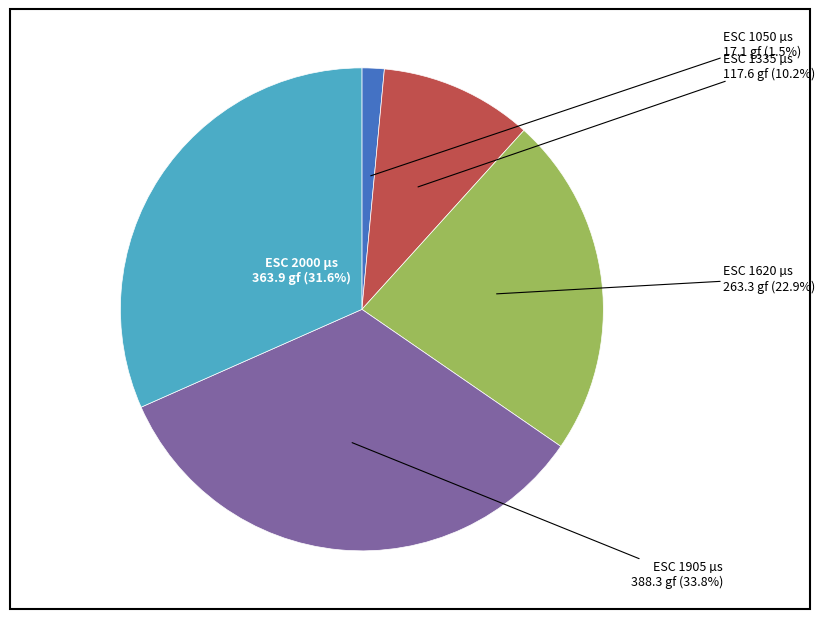

Is there a majority slice in this chart?

No